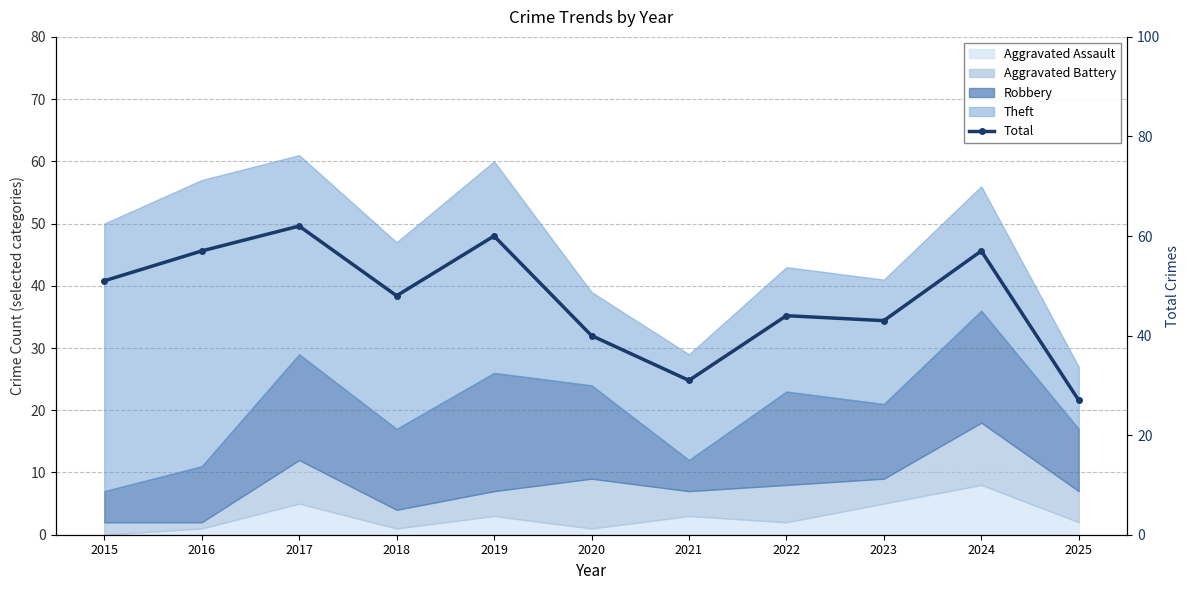

Does the chart have visible grid lines?

Yes